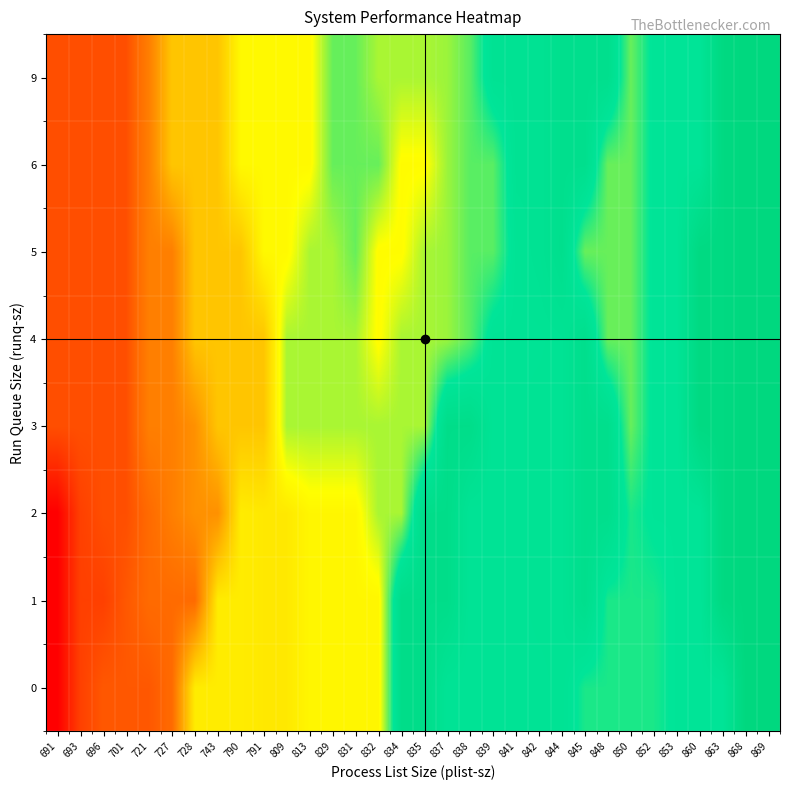

At how many categories does at least one series exceed 2766111?

27